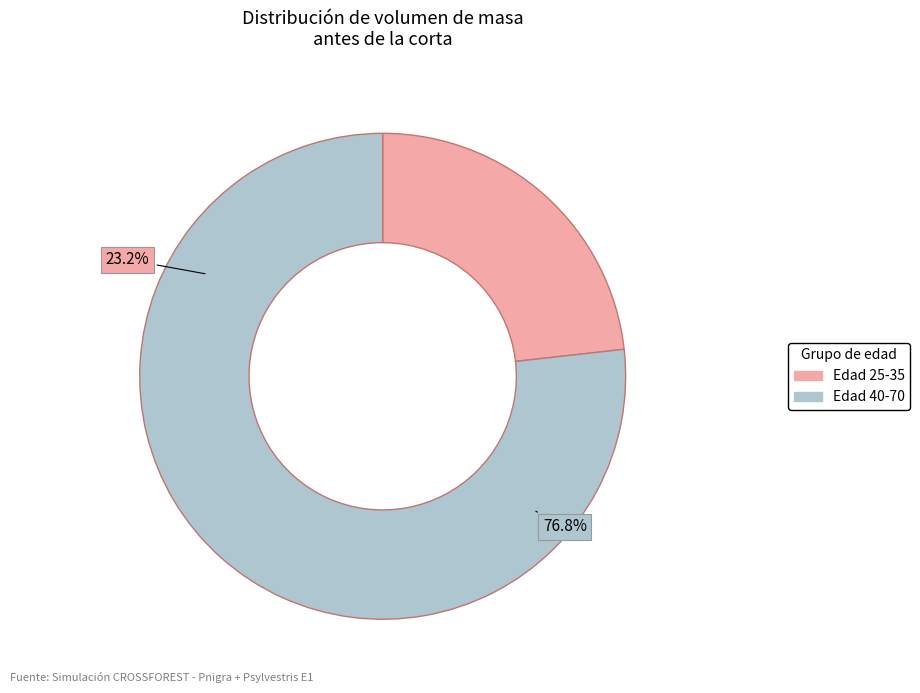

Does 40 account for over 50% of the chart?

No